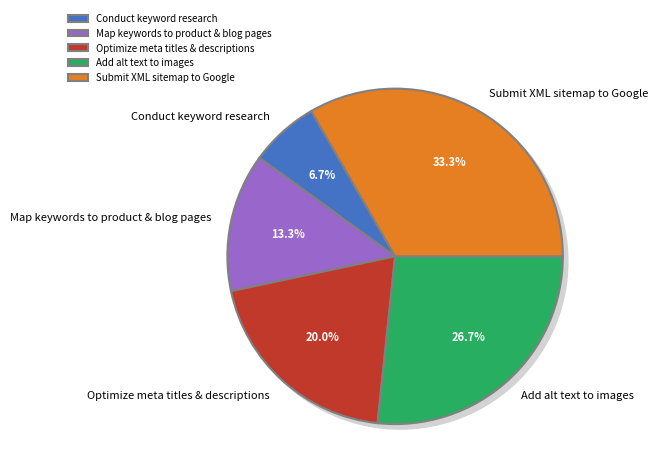

Which slice is the smallest?

Conduct keyword research